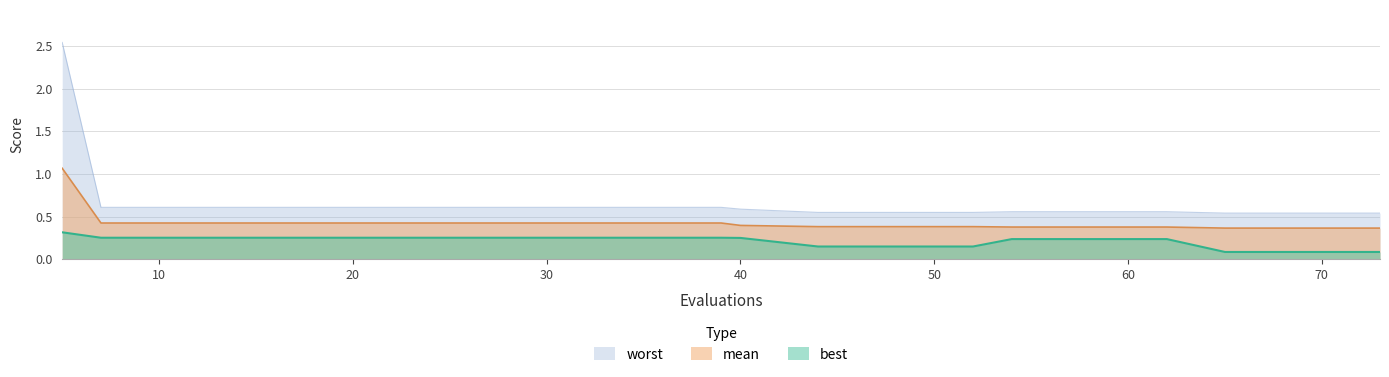

Reading left to right, list all the values displayed in this chart.

mean: 5=1.1	7=0.4	11=0.4	15=0.4	19=0.4	23=0.4	27=0.4	31=0.4	35=0.4	39=0.4	40=0.4	44=0.4	48=0.4	52=0.4	54=0.4	58=0.4	62=0.4	65=0.4	69=0.4	73=0.4
best: 5=0.3	7=0.3	11=0.3	15=0.3	19=0.3	23=0.3	27=0.3	31=0.3	35=0.3	39=0.3	40=0.2	44=0.1	48=0.1	52=0.1	54=0.2	58=0.2	62=0.2	65=0.1	69=0.1	73=0.1
worst: 5=2.5	7=0.6	11=0.6	15=0.6	19=0.6	23=0.6	27=0.6	31=0.6	35=0.6	39=0.6	40=0.6	44=0.5	48=0.5	52=0.5	54=0.6	58=0.6	62=0.6	65=0.5	69=0.5	73=0.5